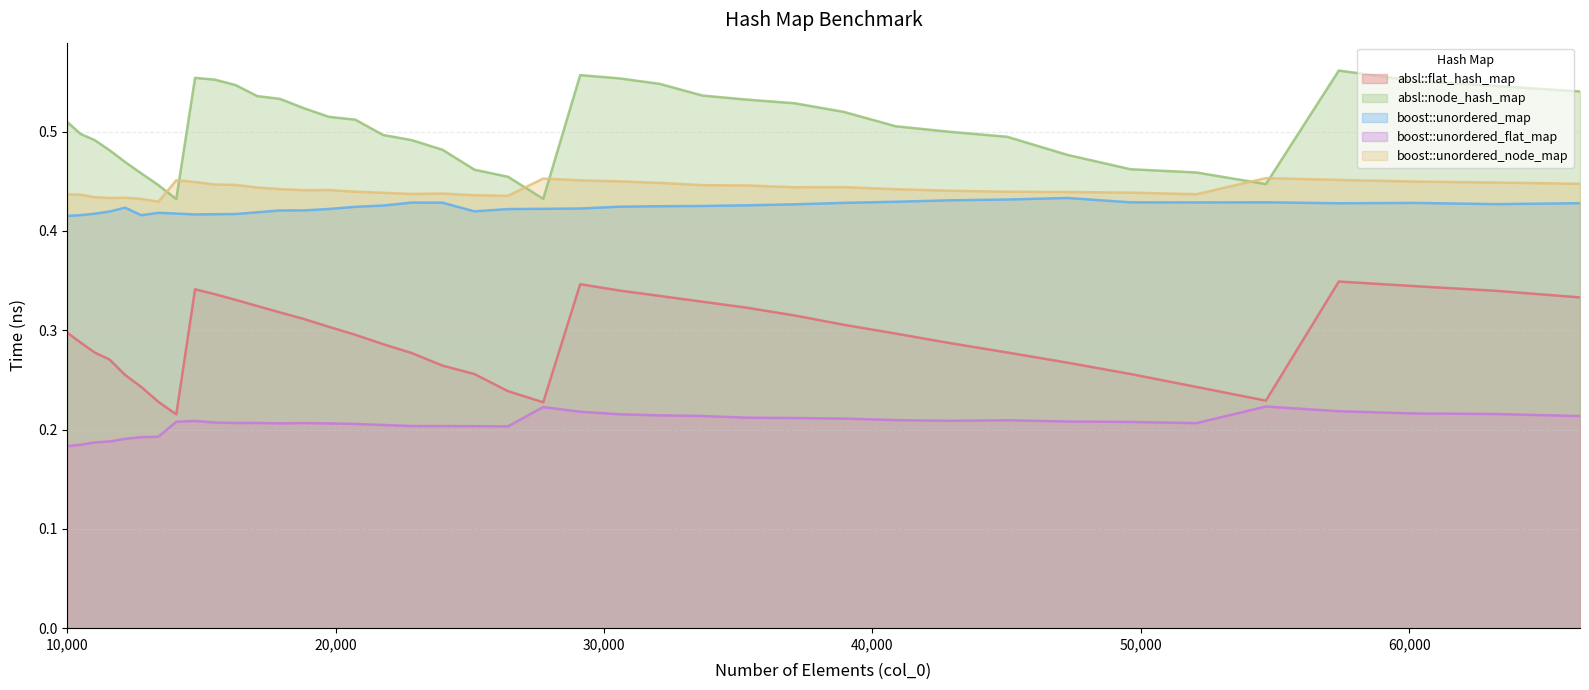

Between which two adjacent categories do absl::node_hash_map and boost::unordered_node_map first intersect?

13396 and 14063